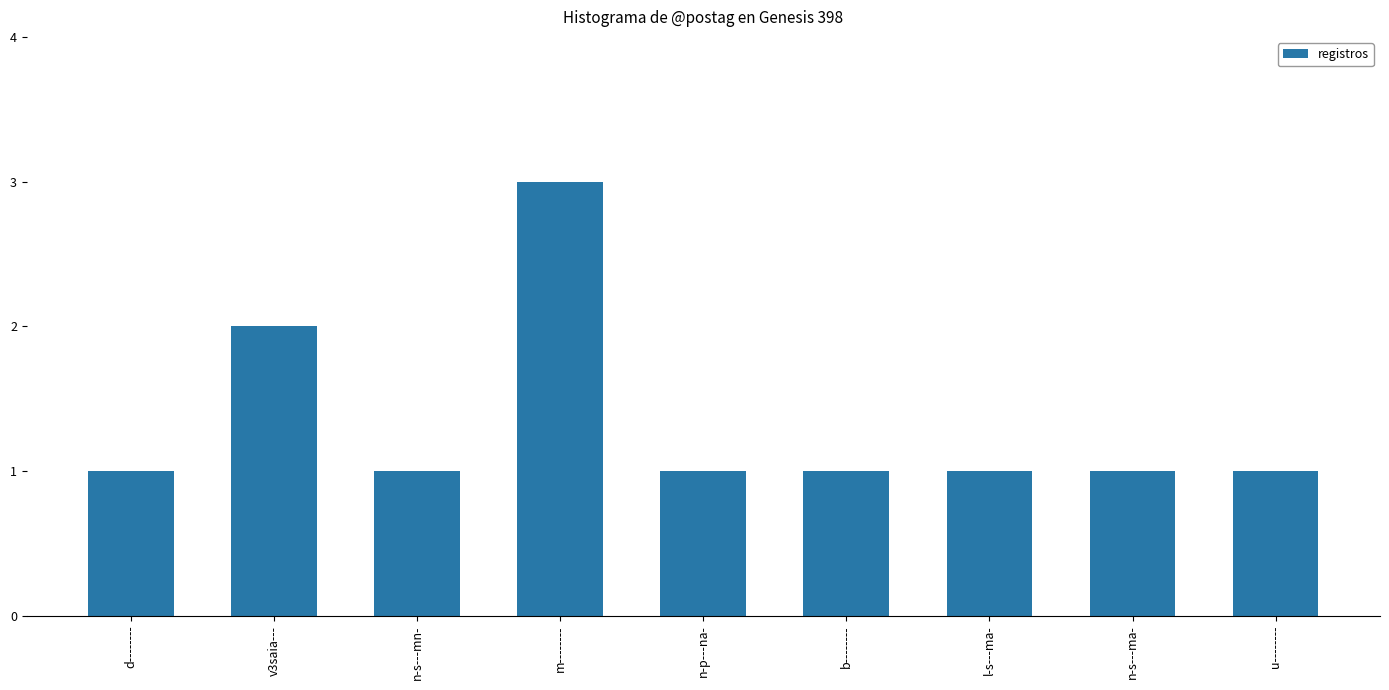

Approximately how many times larger is the value at u-------- compared to l-s---ma-?

1.0